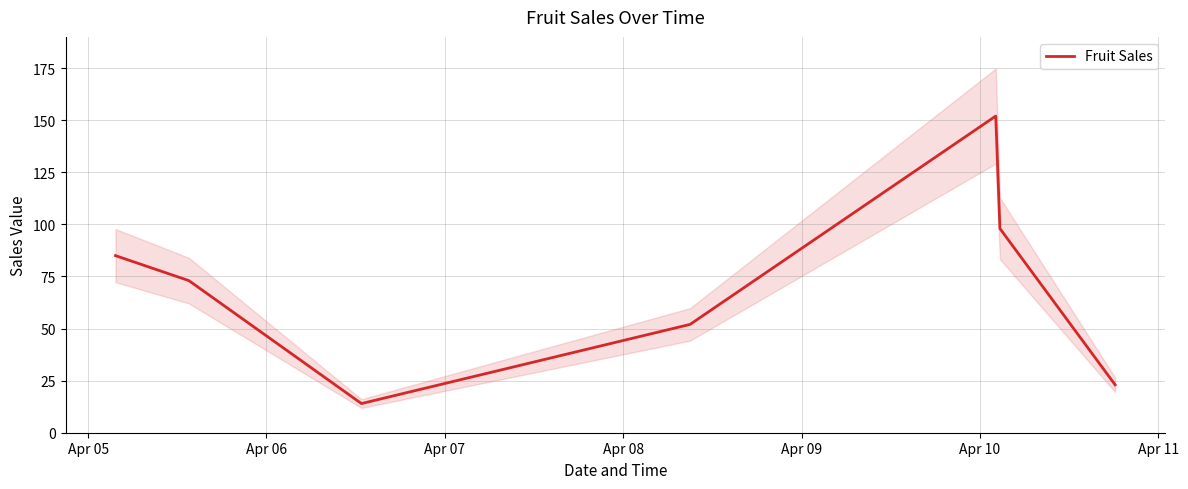

What is the sum of the values at Apr 06 and Apr 11?

96